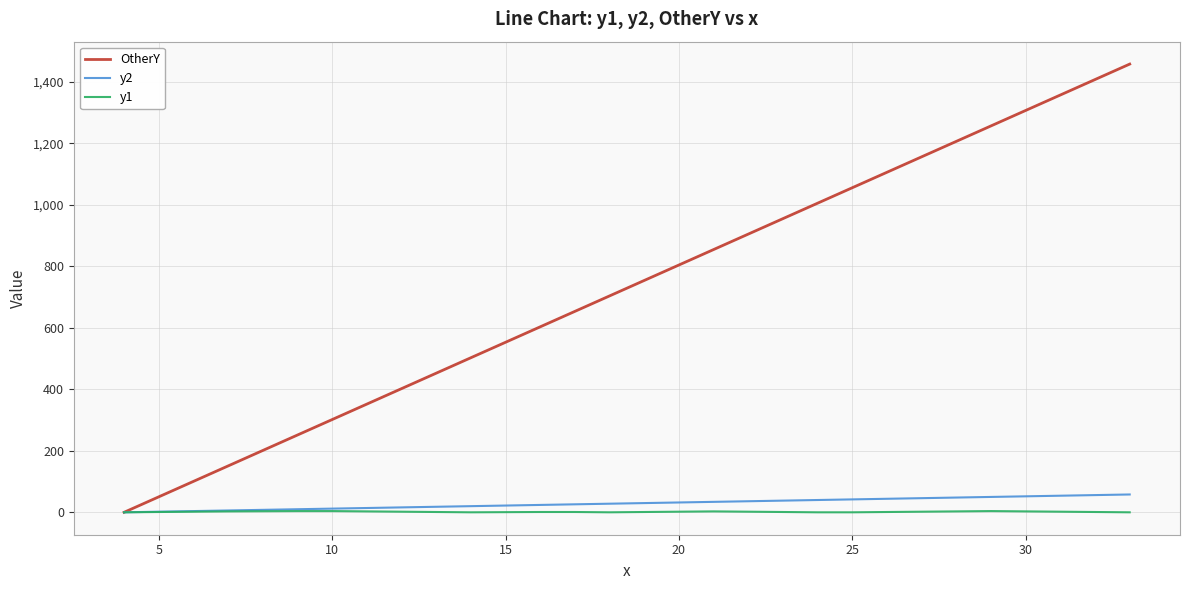

What is the maximum value shown in the chart?

1457.7